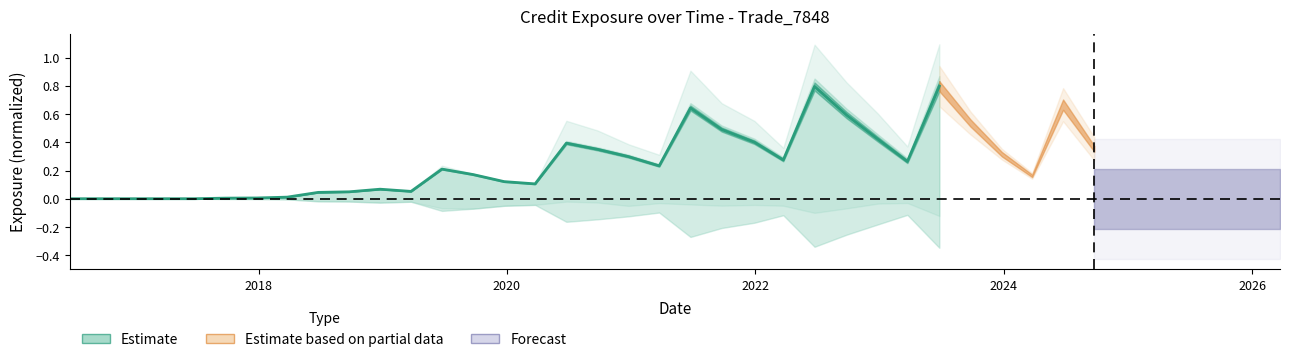

Is this an area chart (filled region under the line)?

No